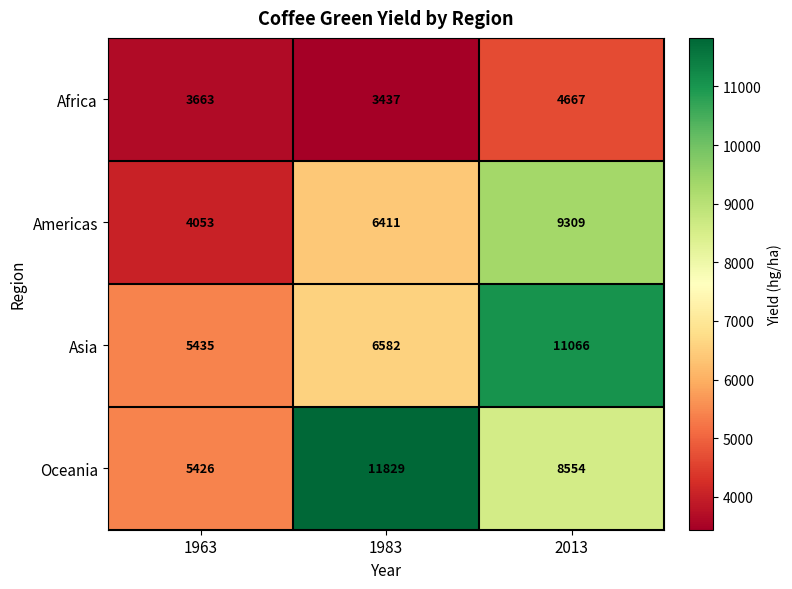

At which category is the sum across all series the highest?

2013